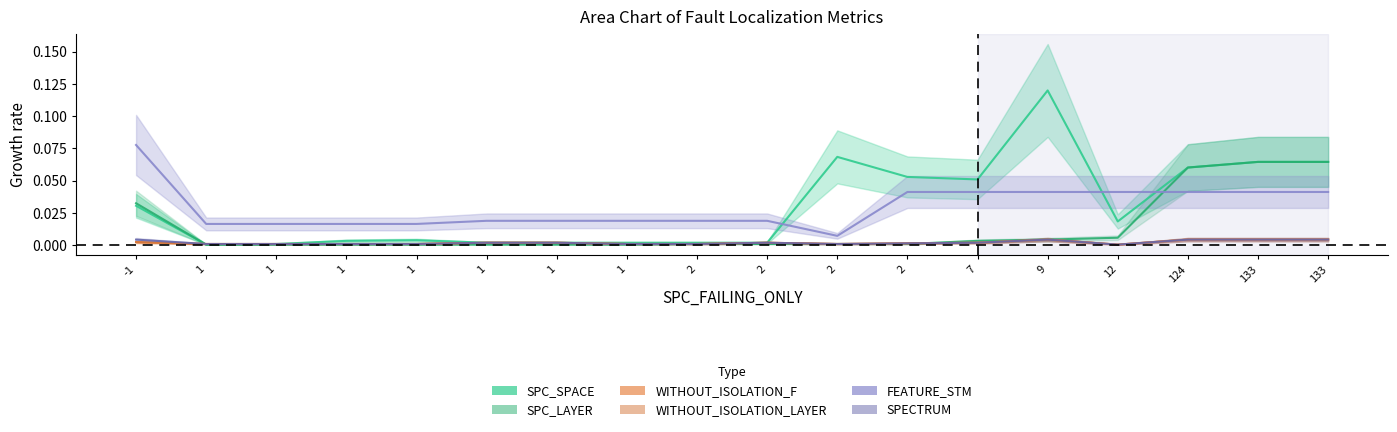

Which category has the lowest value in the WITHOUT_ISOLATION_LAYER series?

12